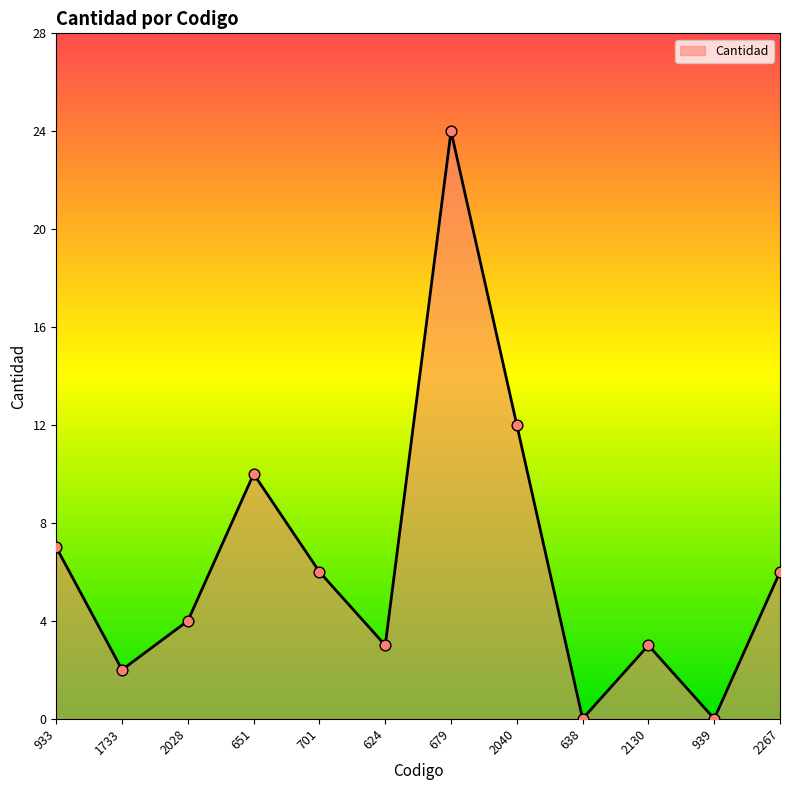

What is the ratio of the value at 933 to the value at 2040?

0.6